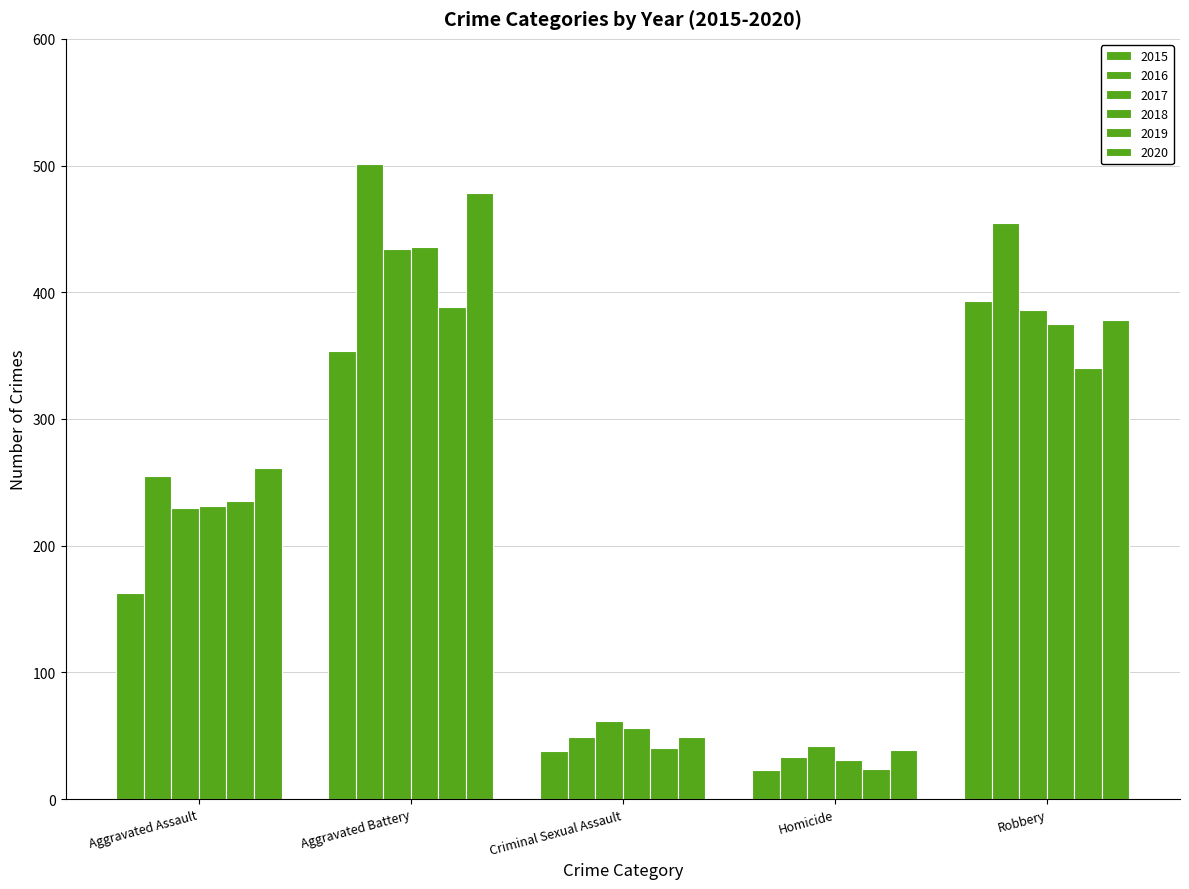

What is the difference between the maximum and minimum values in the 2020 series?

439